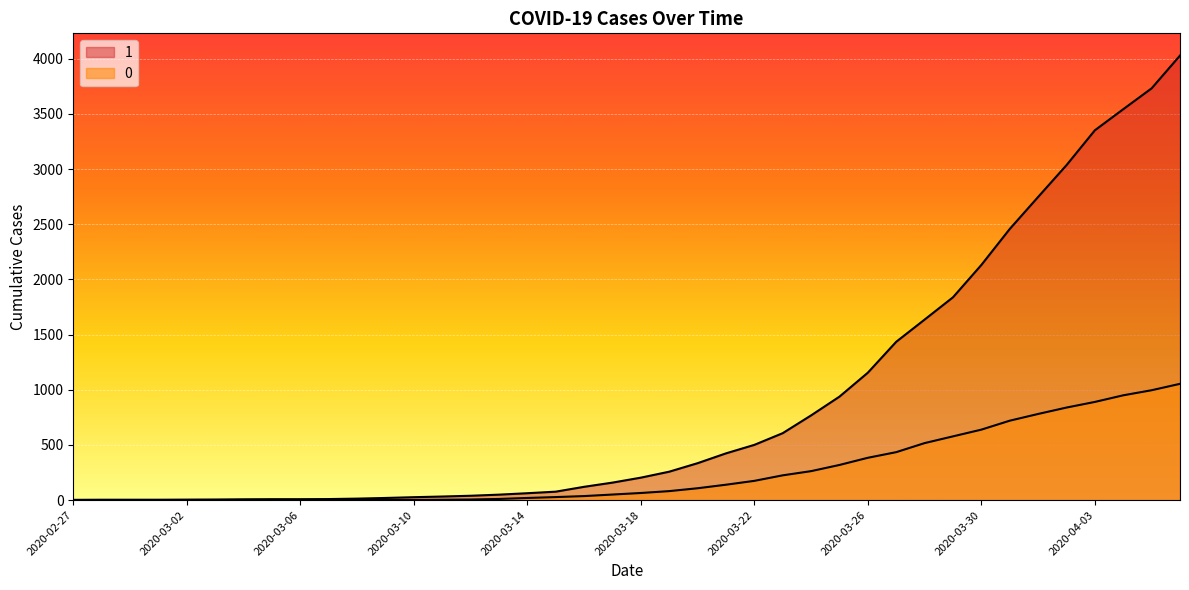

Reading left to right, extract all data points from this chart.

1: 2020-02-27=3	2020-02-28=4	2020-02-29=4	2020-03-01=4	2020-03-02=5	2020-03-03=6	2020-03-04=8	2020-03-05=9	2020-03-06=9	2020-03-07=10	2020-03-08=14	2020-03-09=20	2020-03-10=27	2020-03-11=33	2020-03-12=40	2020-03-13=50	2020-03-14=63	2020-03-15=77	2020-03-16=121	2020-03-17=159	2020-03-18=204	2020-03-19=258	2020-03-20=335	2020-03-21=424	2020-03-22=501	2020-03-23=607	2020-03-24=768	2020-03-25=938	2020-03-26=1155	2020-03-27=1435	2020-03-28=1636	2020-03-29=1838	2020-03-30=2131	2020-03-31=2457	2020-04-01=2747	2020-04-02=3035	2020-04-03=3351	2020-04-04=3542	2020-04-05=3731	2020-04-06=4028
0: 2020-02-27=0	2020-02-28=0	2020-02-29=0	2020-03-01=0	2020-03-02=0	2020-03-03=0	2020-03-04=0	2020-03-05=0	2020-03-06=0	2020-03-07=1	2020-03-08=2	2020-03-09=2	2020-03-10=2	2020-03-11=4	2020-03-12=6	2020-03-13=11	2020-03-14=20	2020-03-15=28	2020-03-16=37	2020-03-17=51	2020-03-18=65	2020-03-19=82	2020-03-20=108	2020-03-21=140	2020-03-22=175	2020-03-23=225	2020-03-24=263	2020-03-25=319	2020-03-26=384	2020-03-27=435	2020-03-28=517	2020-03-29=578	2020-03-30=639	2020-03-31=720	2020-04-01=781	2020-04-02=839	2020-04-03=890	2020-04-04=950	2020-04-05=996	2020-04-06=1054